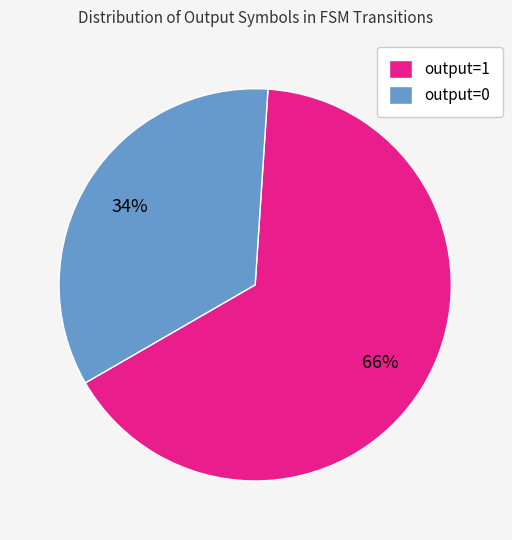

To the nearest percent, what portion does output=1 represent?

66%